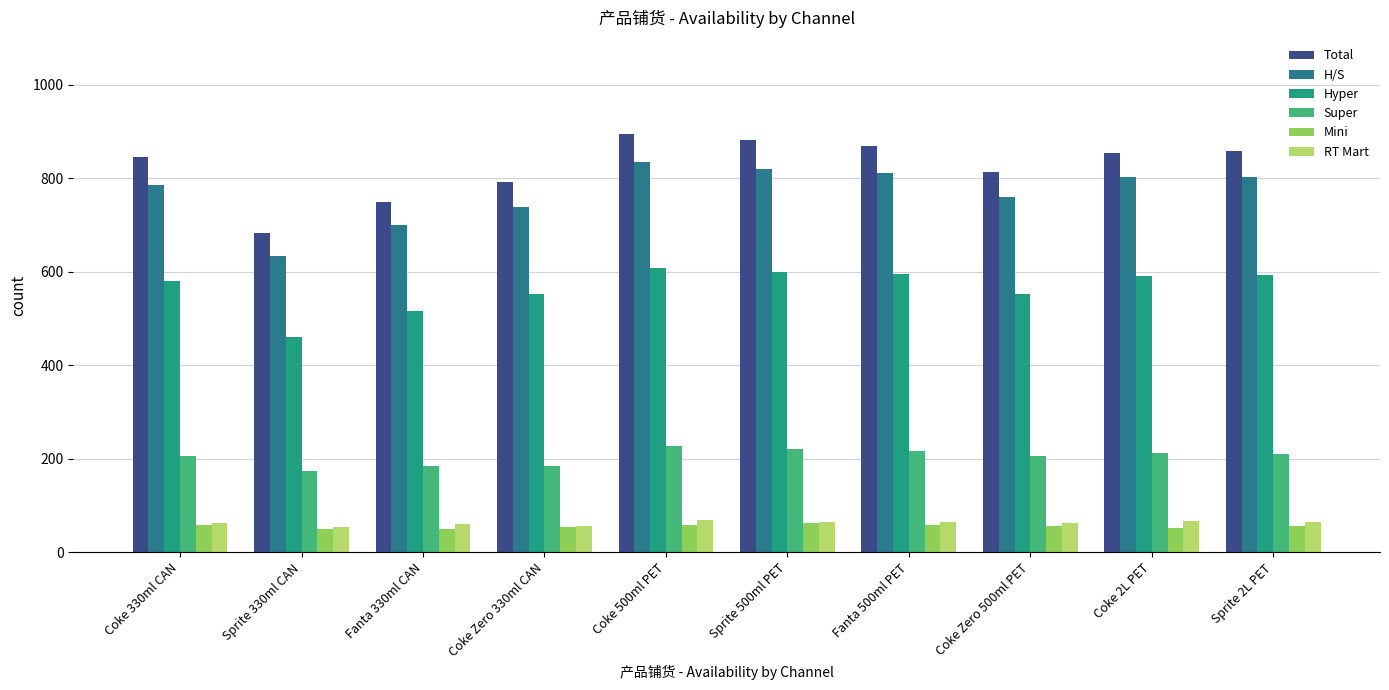

Which series has the largest total across all categories?

Total